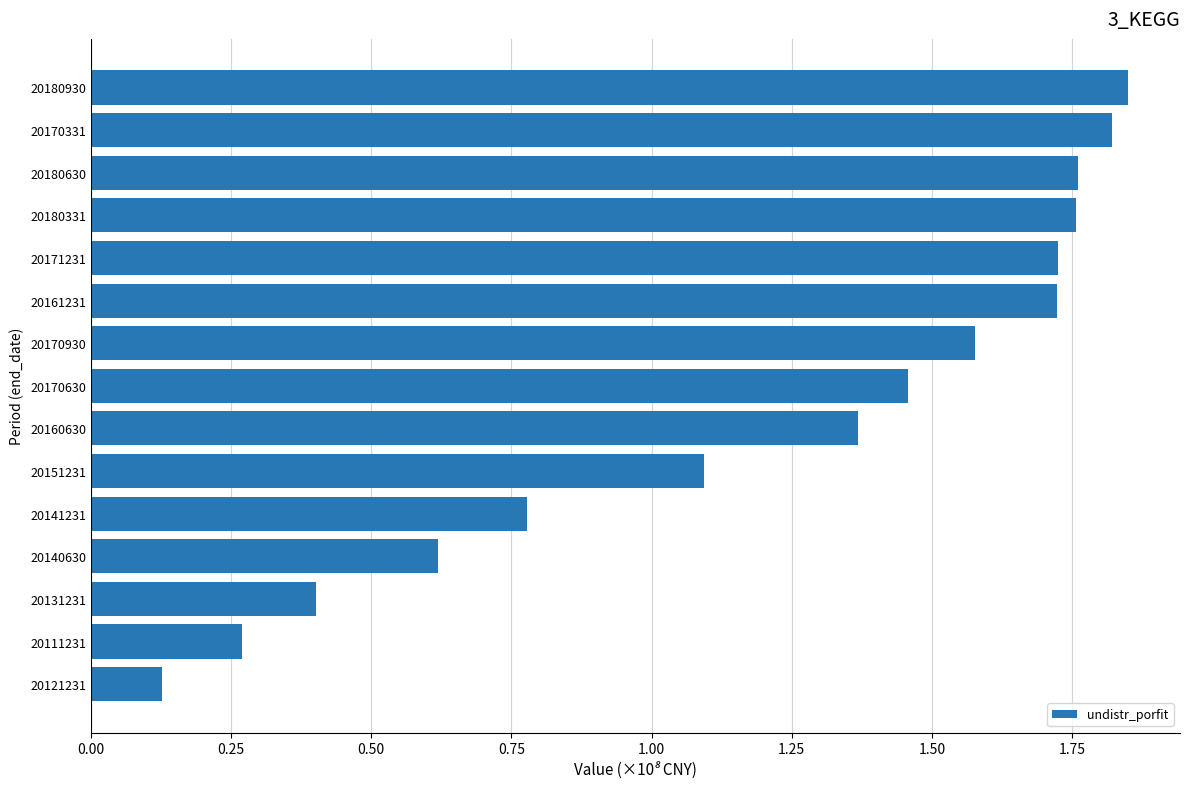

Which category has the lowest value across all series?

20121231